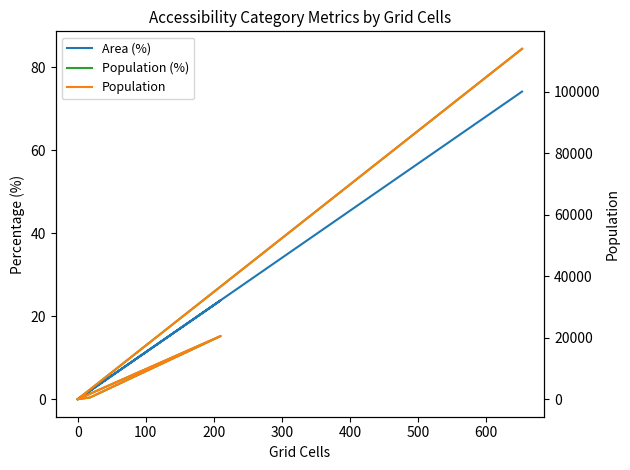

True or false: Population (%) and Population intersect in this chart.

False